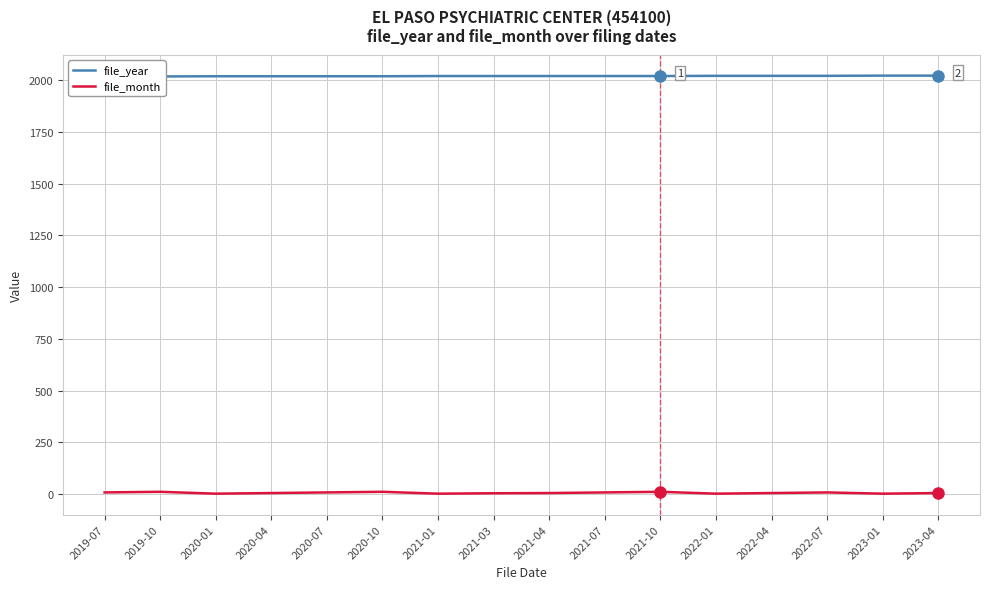

Reading left to right, what are all the values shown in this chart?

file_year: 2019-07=2019	2019-10=2019	2020-01=2020	2020-04=2020	2020-07=2020	2020-10=2020	2021-01=2021	2021-03=2021	2021-04=2021	2021-07=2021	2021-10=2021	2022-01=2022	2022-04=2022	2022-07=2022	2023-01=2023	2023-04=2023
file_month: 2019-07=7	2019-10=10	2020-01=1	2020-04=4	2020-07=7	2020-10=10	2021-01=1	2021-03=3	2021-04=4	2021-07=7	2021-10=10	2022-01=1	2022-04=4	2022-07=7	2023-01=1	2023-04=4